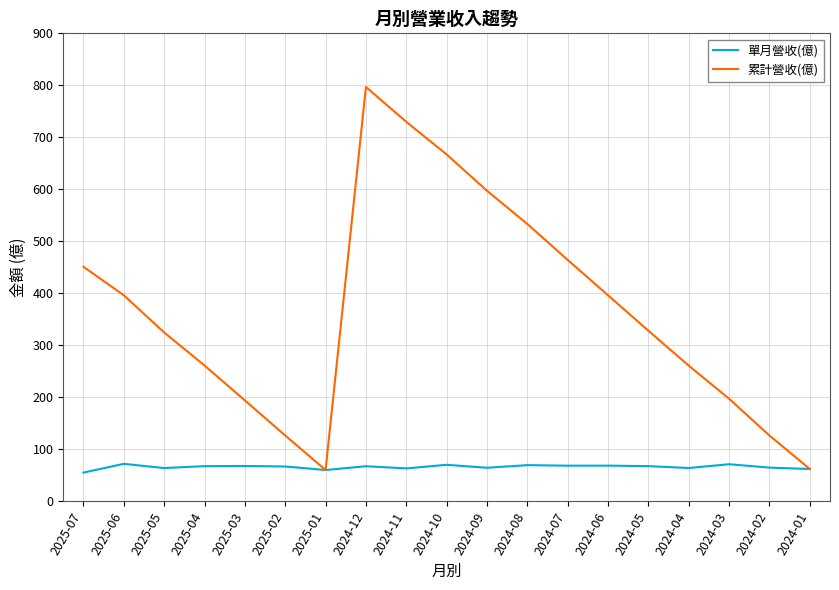

What is the lowest value of the 單月營收(億) series?

54.8